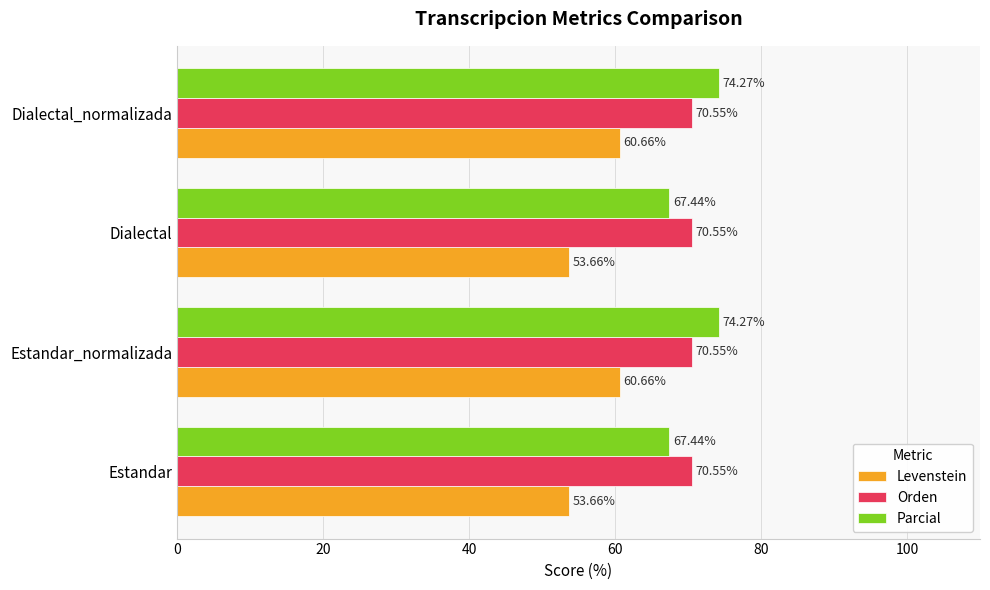

List the series in order of their peak value, highest first.

Parcial, Orden, Levenstein